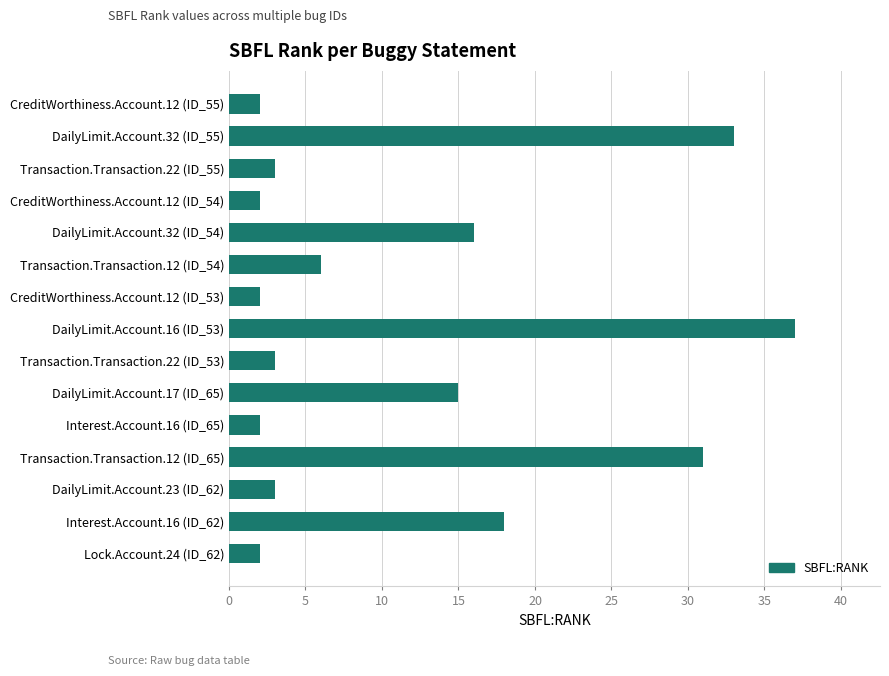

What is the average value?

12